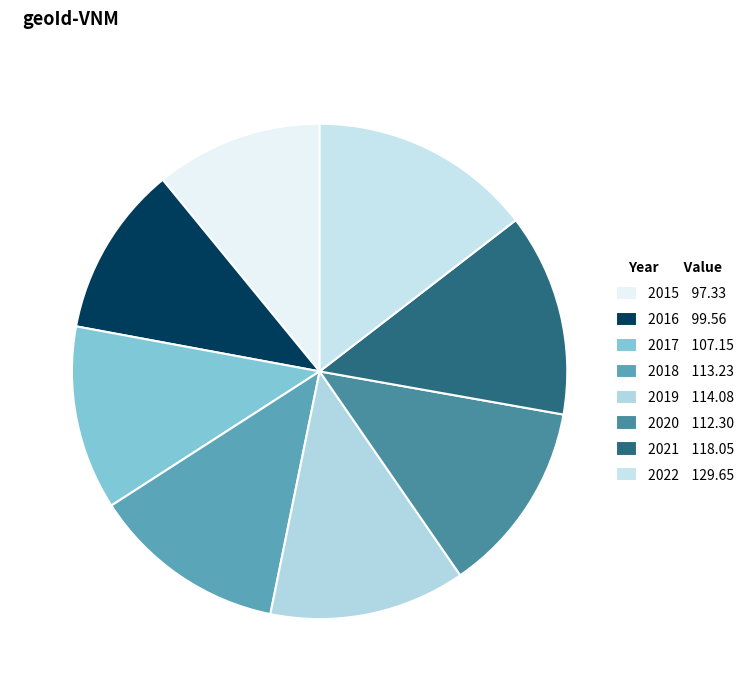

Count the number of slices in the pie.

8